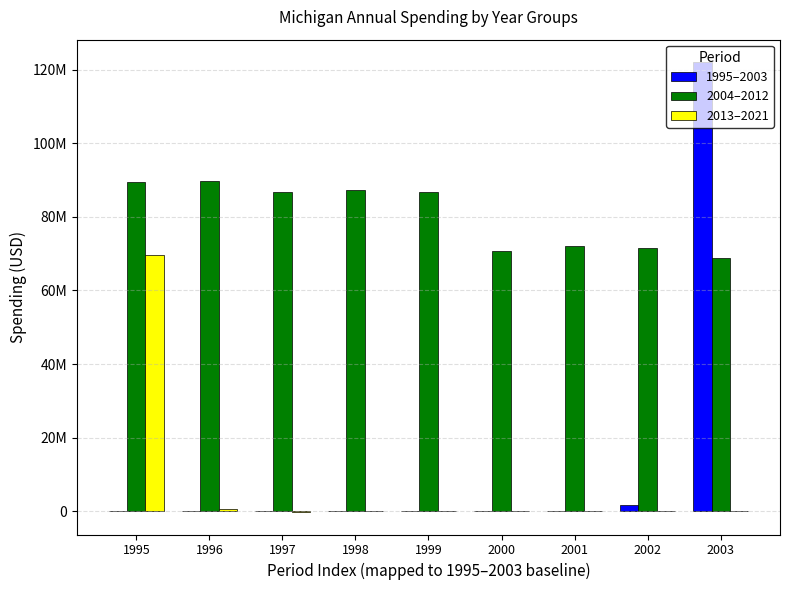

Are the bars grouped side by side (vs. stacked)?

Yes